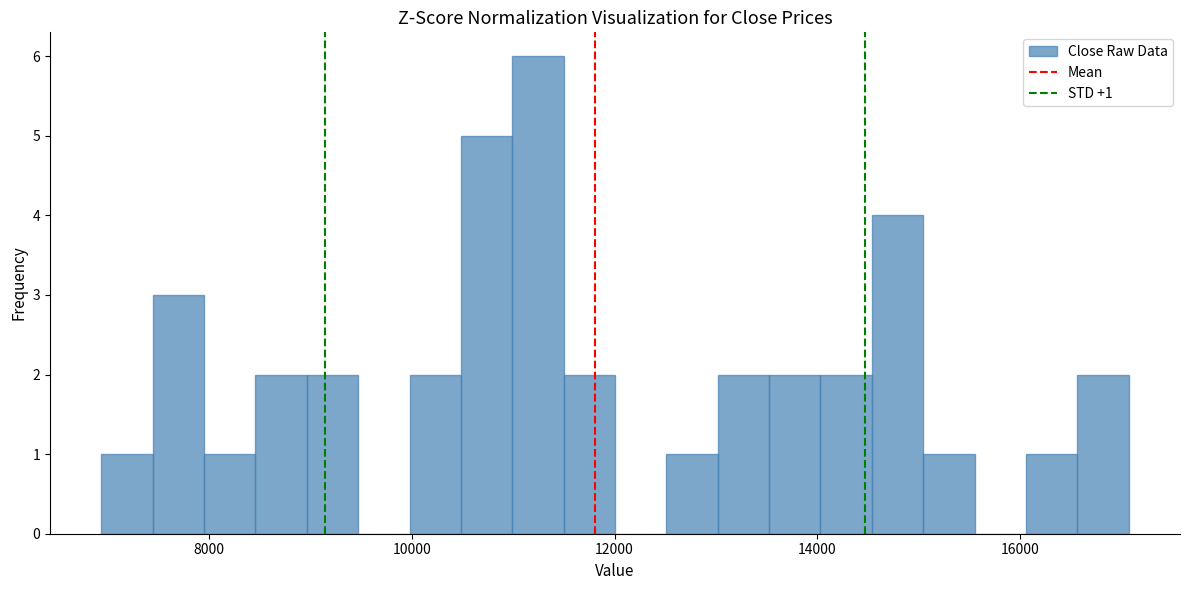

Read against the x-axis, roughly where is the centre of the tallest bar?

11200